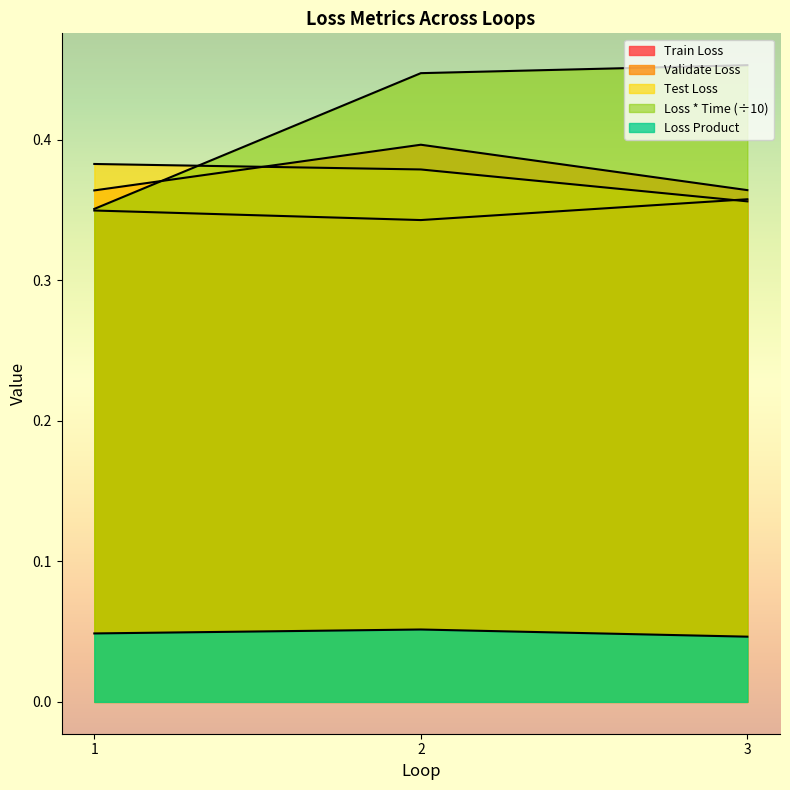

At which category is the sum across all series the highest?

2